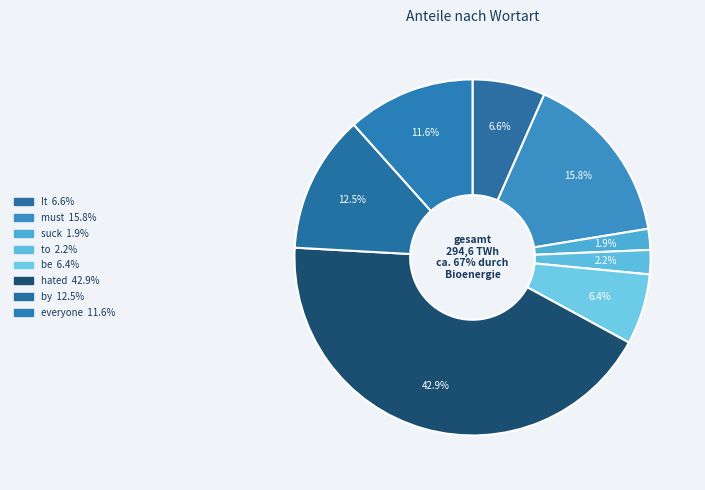

Is it true that hated is 36% of the pie?

False